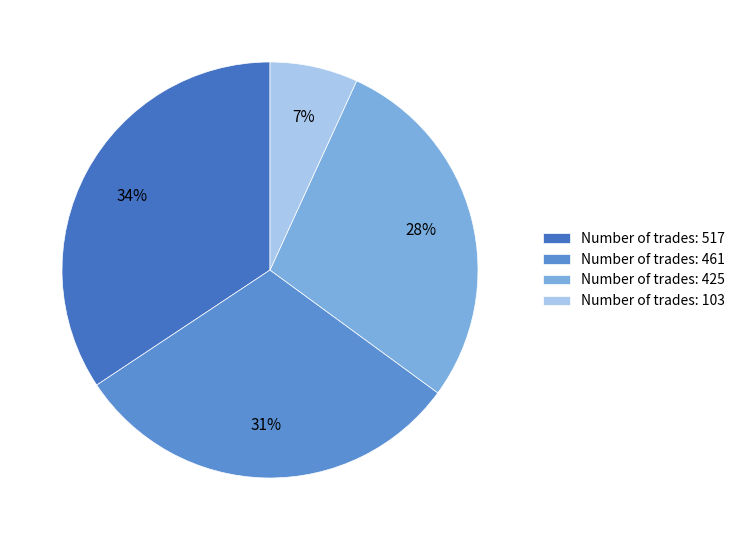

Which slice is the smallest?

Number of trades: 103